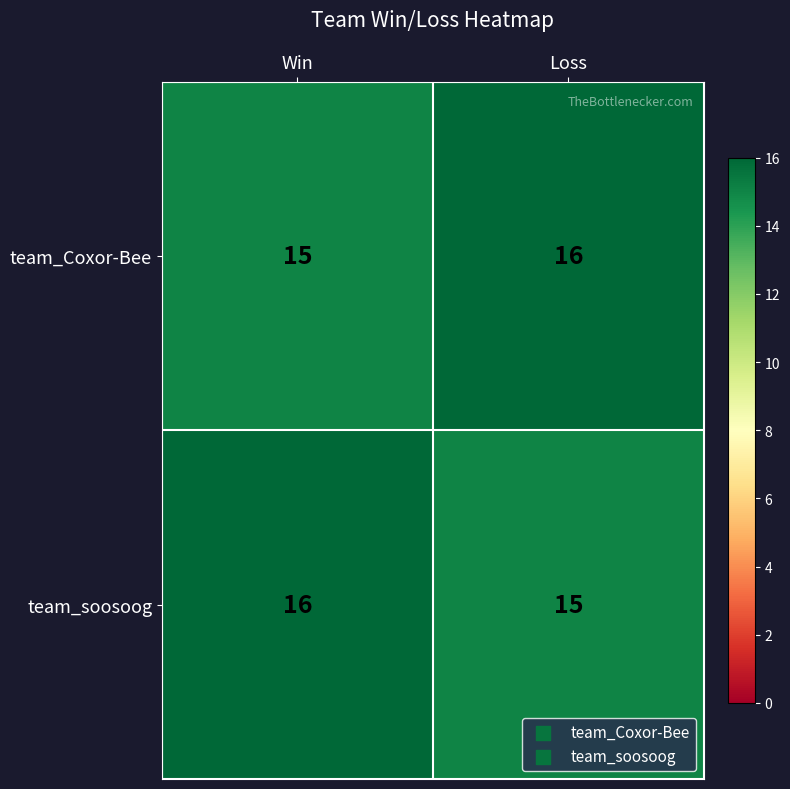

The value of team_Coxor-Bee at Loss is 16. True or false?

True